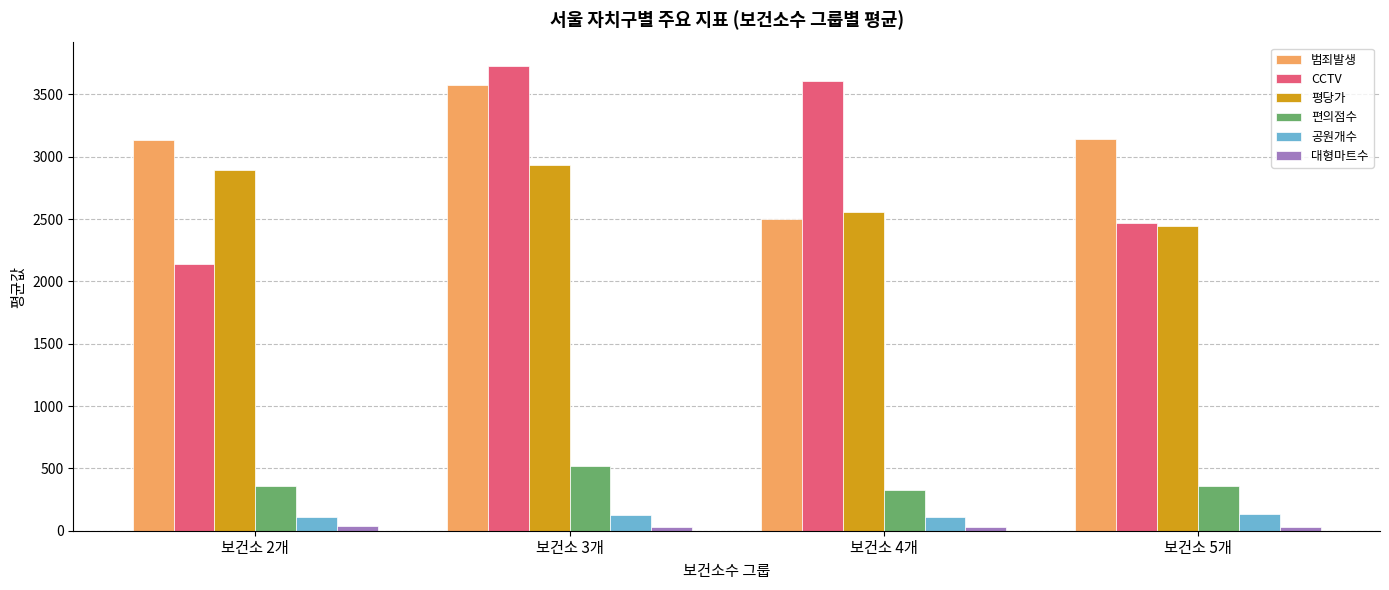

What position from the right is 보건소 3개?

3